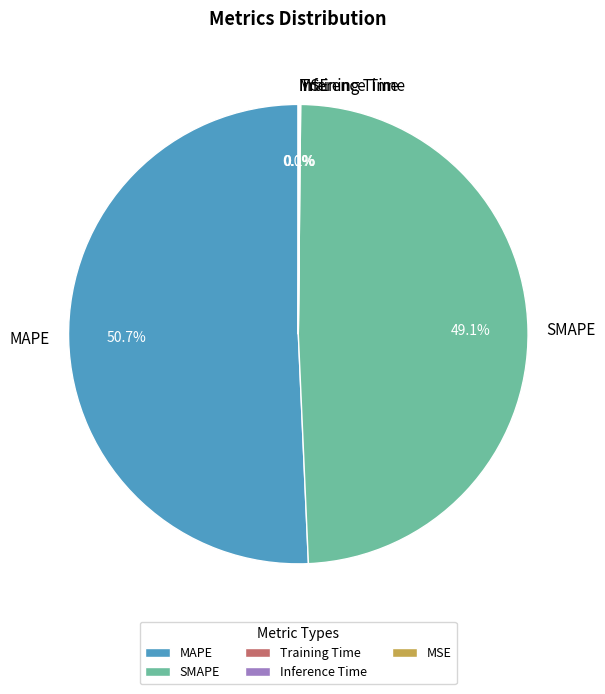

What is the largest slice in the pie chart?

MAPE